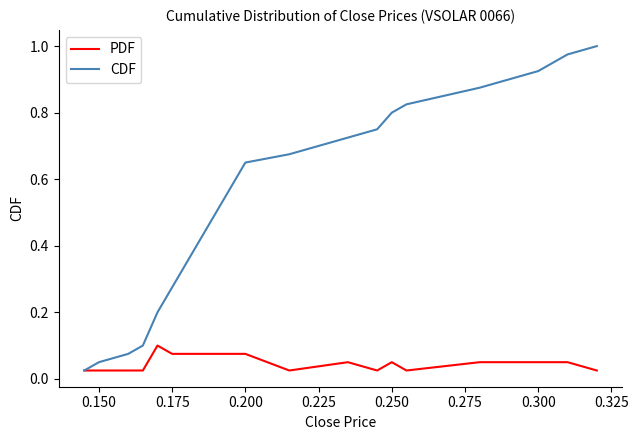

Which series has the largest range (max minus min)?

CDF